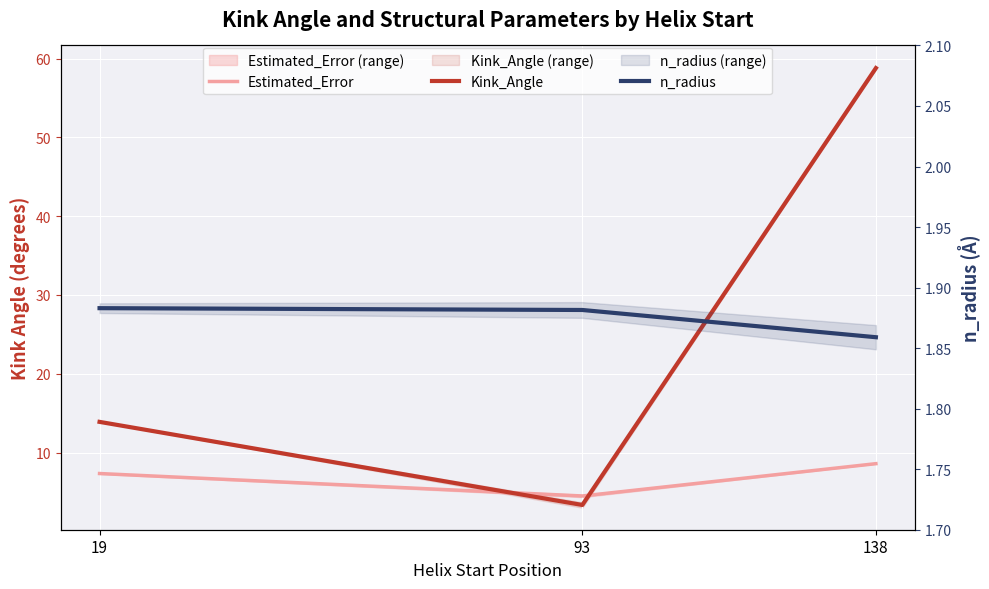

Is the value of Estimated_Error at 19 greater than the value of Kink_Angle at 93?

Yes